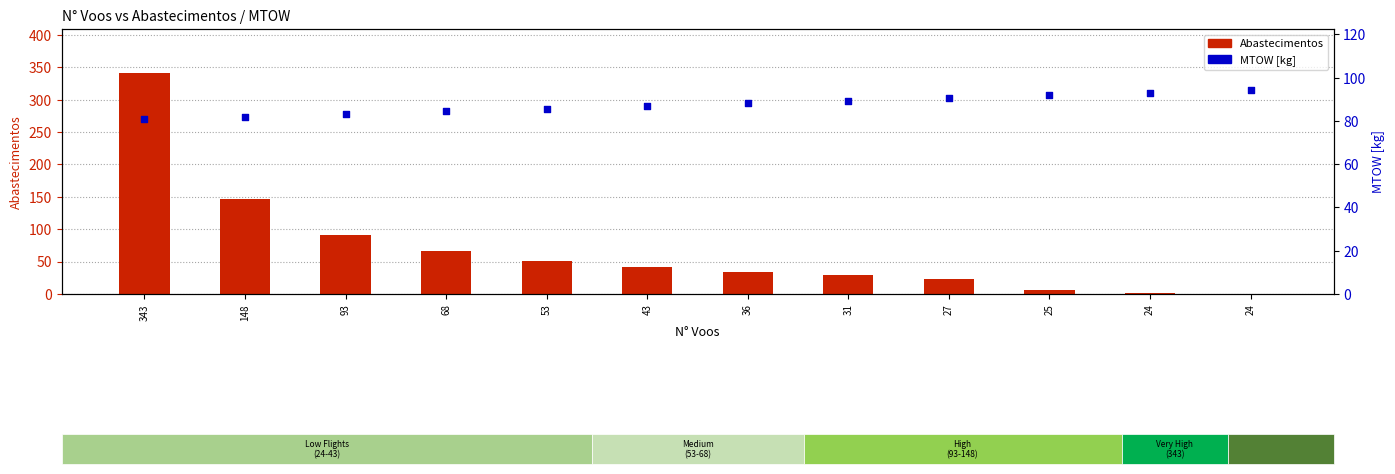

At how many categories does at least one series exceed 28?

12